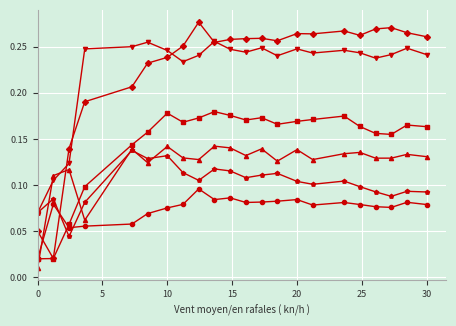

How many categories are shown in the chart?

22